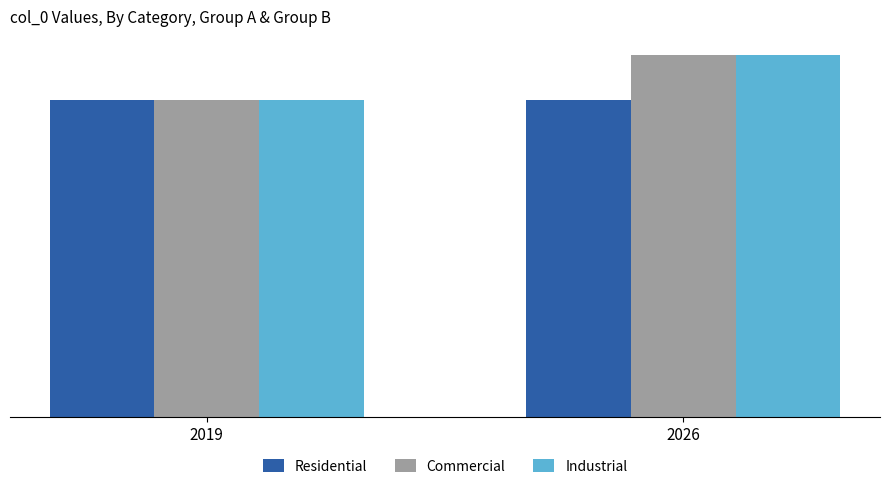

Does the chart contain stacked bars?

No